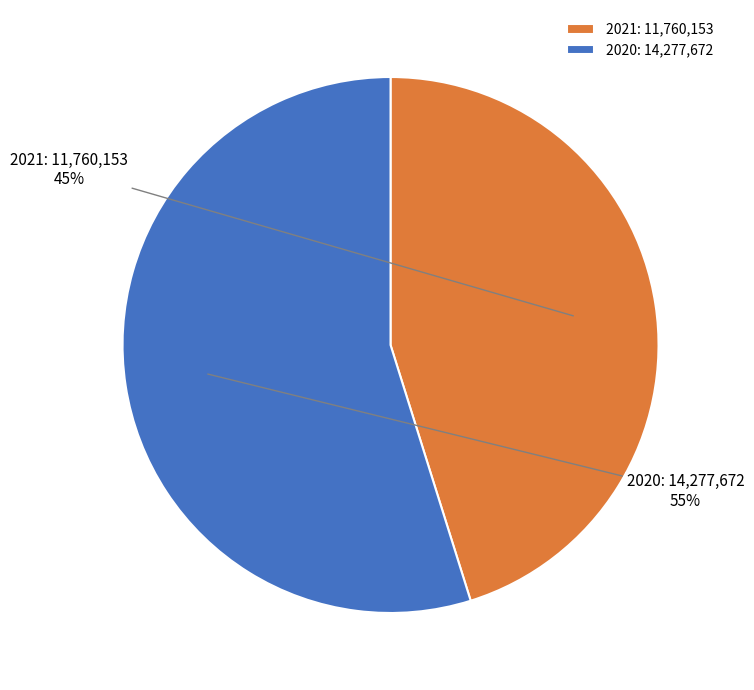

What is the smallest slice in the pie chart?

2021